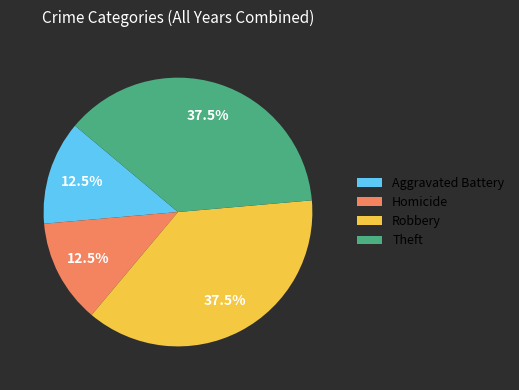

How many segments does this pie chart have?

4